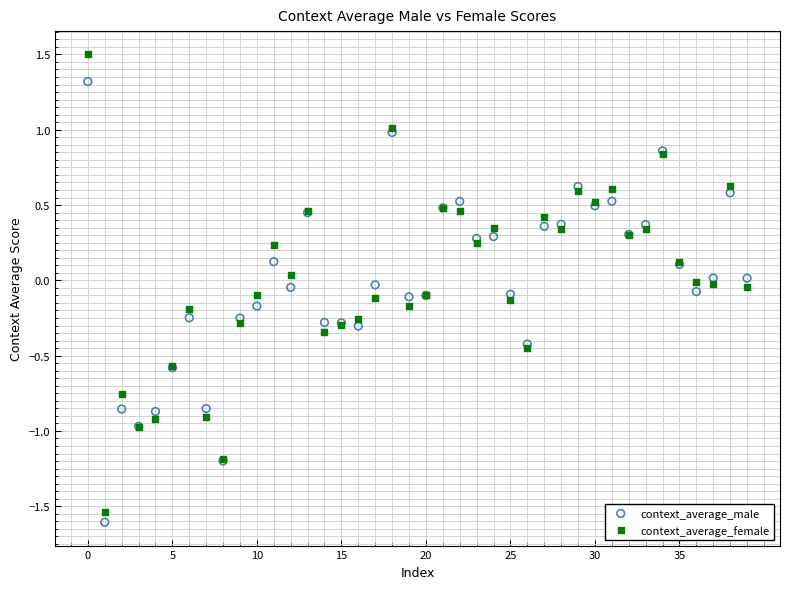

Which series reaches the maximum Y coordinate?

context_average_female